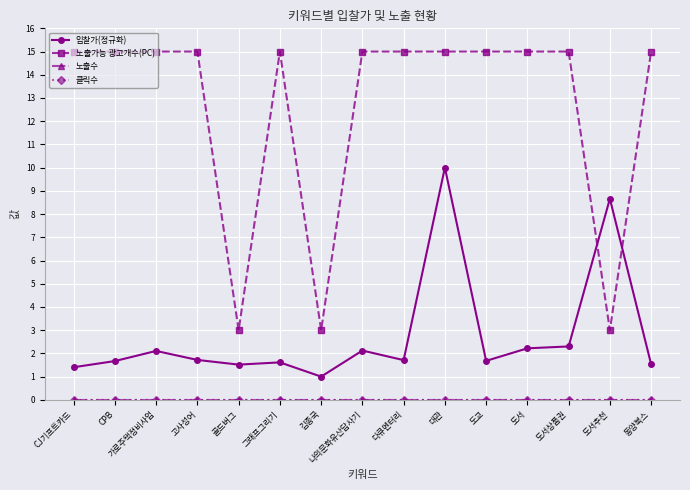

Which series has the largest range (max minus min)?

노출가능 광고개수(PC)